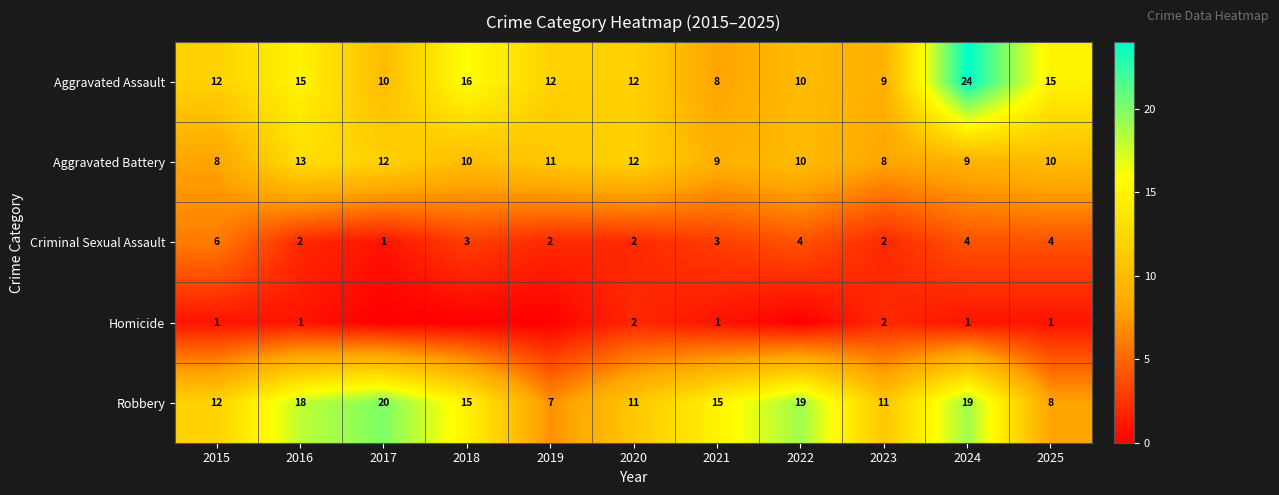

What is the spread (max minus min) of values at 2025?

14